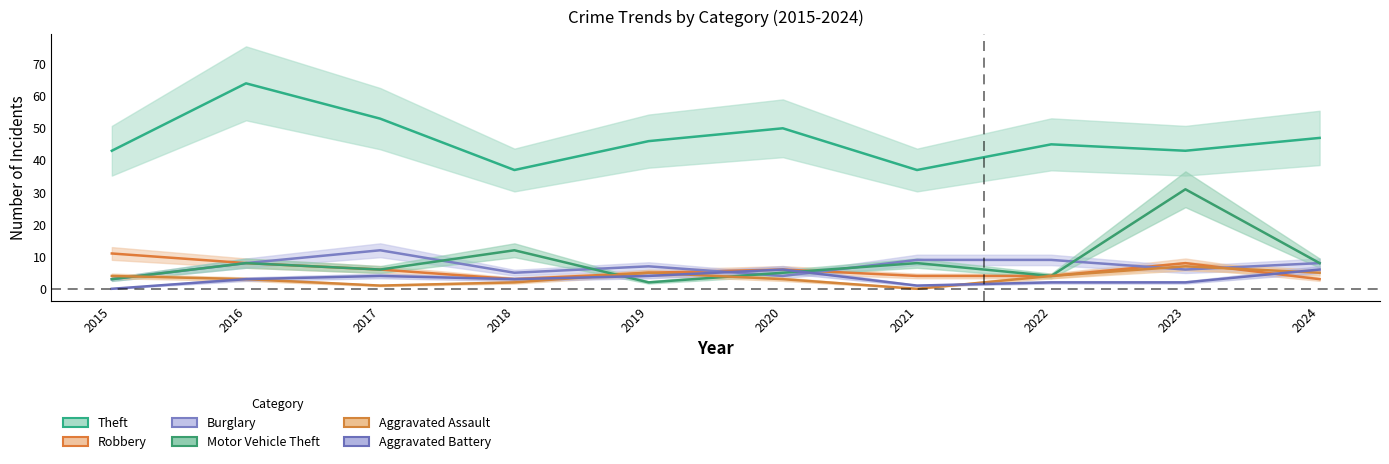

Which series changed the most between 2019 and 2024?

Motor Vehicle Theft